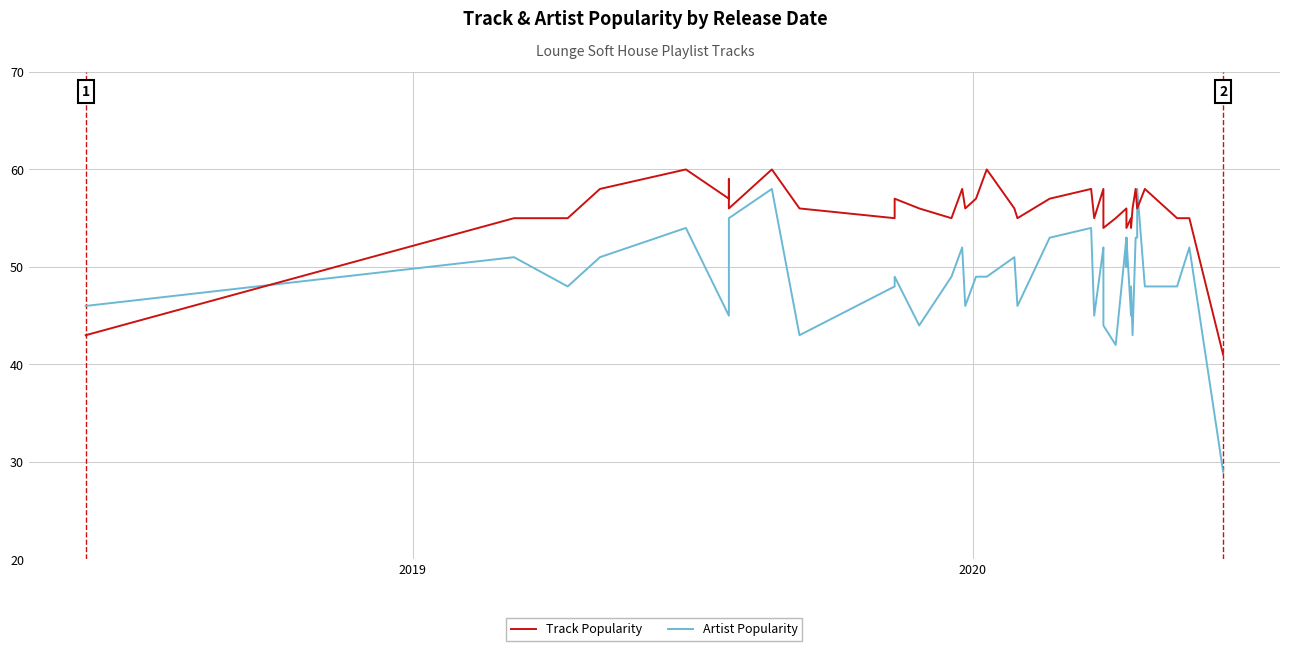

The Artist Popularity series shows 78 at 30. True or false?

False